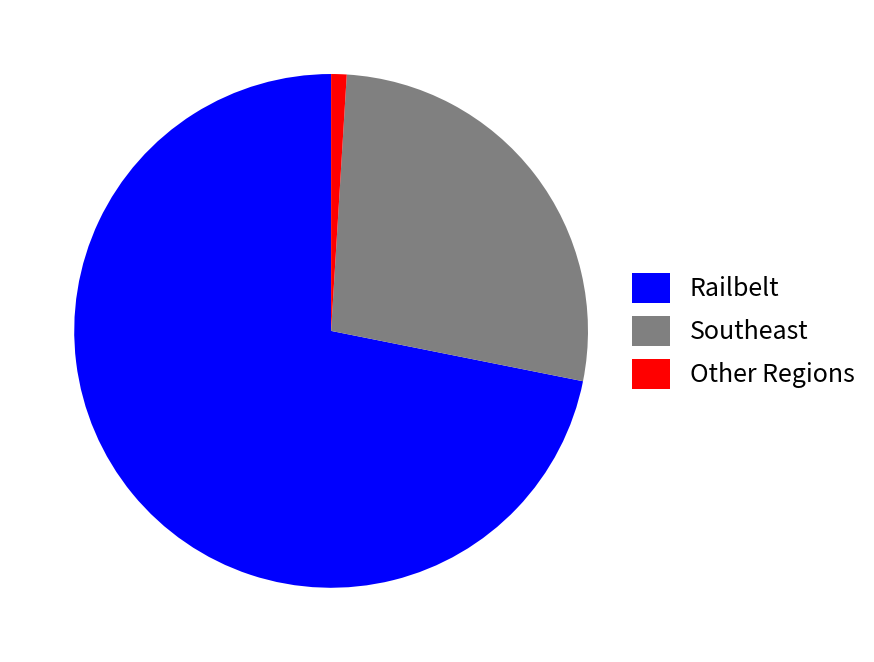

Approximately how many times larger is the value at Railbelt compared to Southeast?

2.6